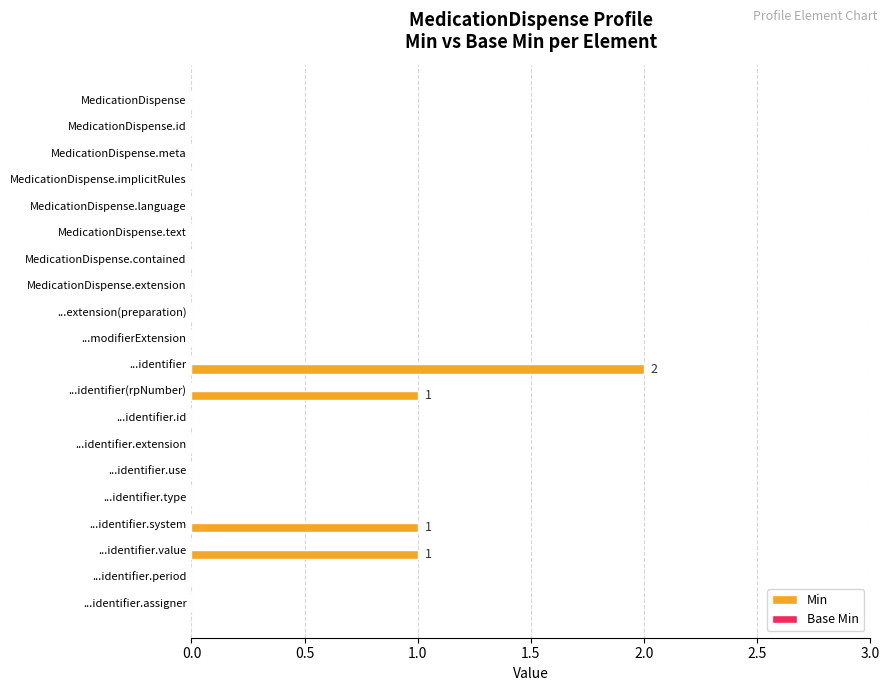

Reading top to bottom, list all the values displayed in this chart.

MedicationDispense=0	MedicationDispense.id=0	MedicationDispense.meta=0	MedicationDispense.implicitRules=0	MedicationDispense.language=0	MedicationDispense.text=0	MedicationDispense.contained=0	MedicationDispense.extension=0	...extension(preparation)=0	...modifierExtension=0	...identifier=2	...identifier(rpNumber)=1	...identifier.id=0	...identifier.extension=0	...identifier.use=0	...identifier.type=0	...identifier.system=1	...identifier.value=1	...identifier.period=0	...identifier.assigner=0